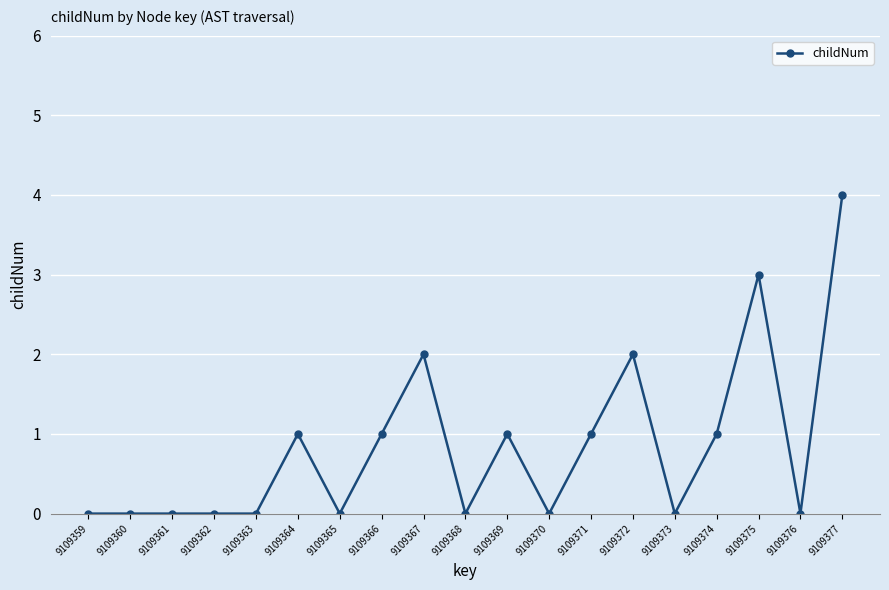

True or false: the data shows 1 at 9109363.

False